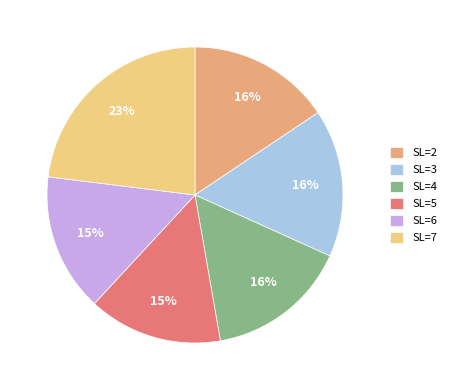

To the nearest percent, what percentage of the pie is SL=6?

15%